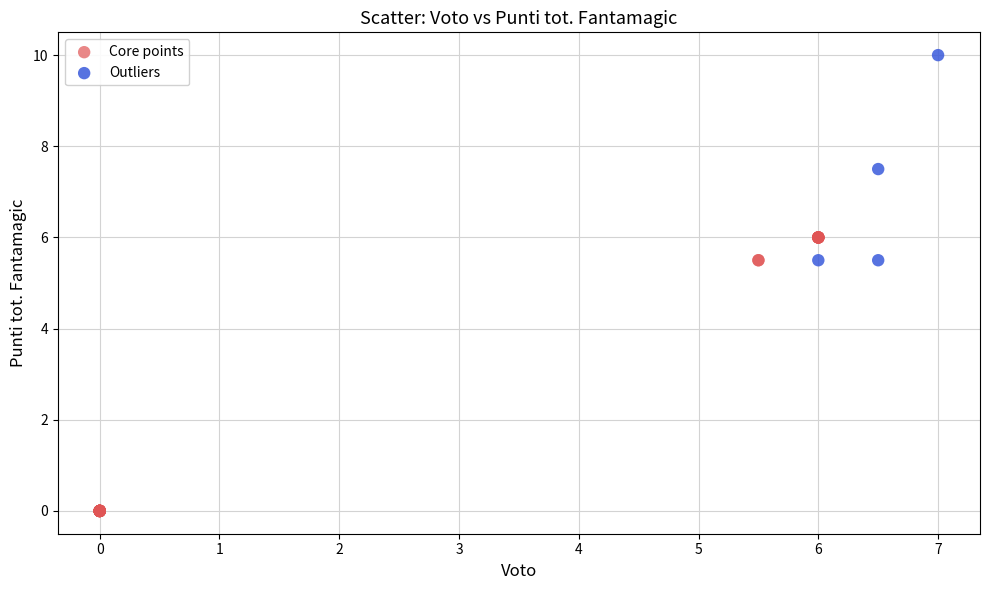

Which series contains the highest Y value?

Outliers